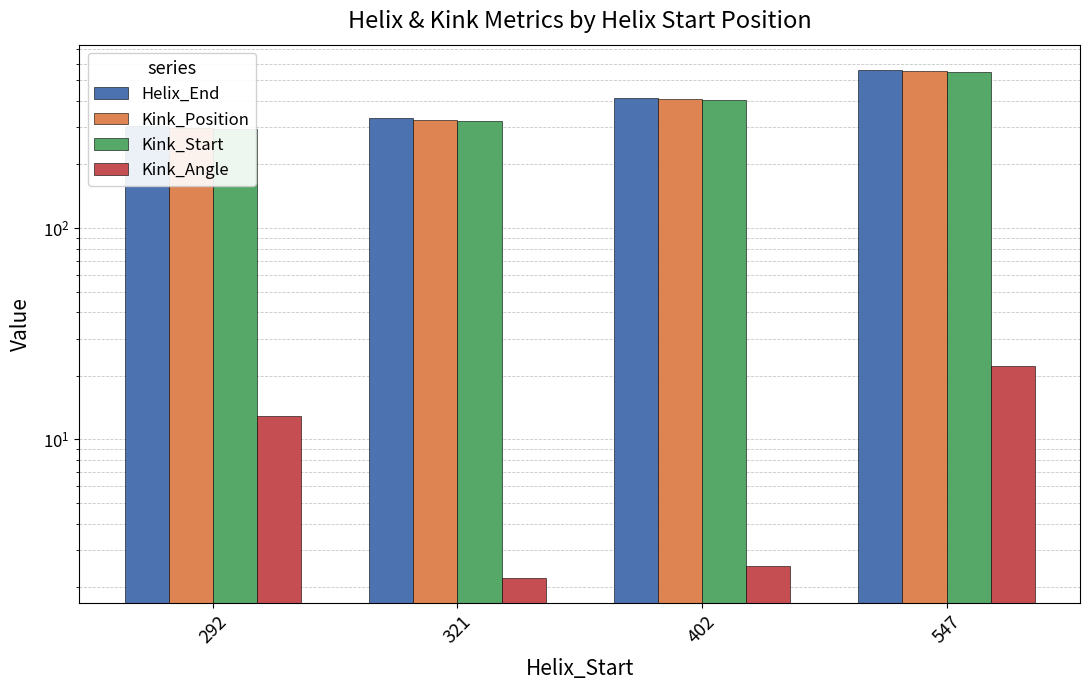

At 547, list the series in order from smallest to largest.

Kink_Angle, Kink_Start, Kink_Position, Helix_End